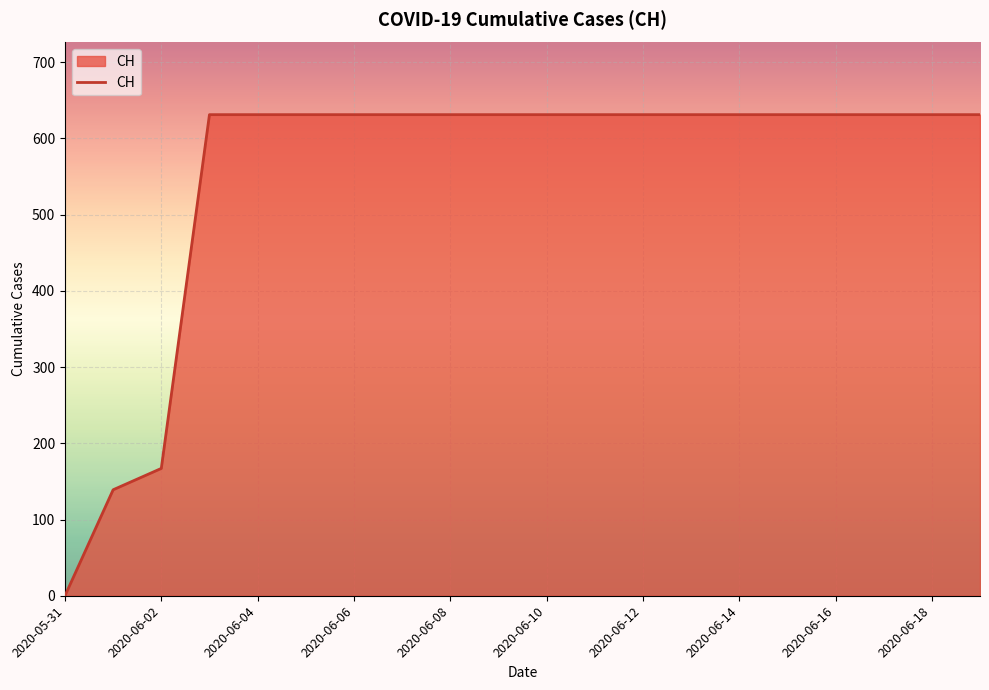

Does the chart have visible grid lines?

Yes